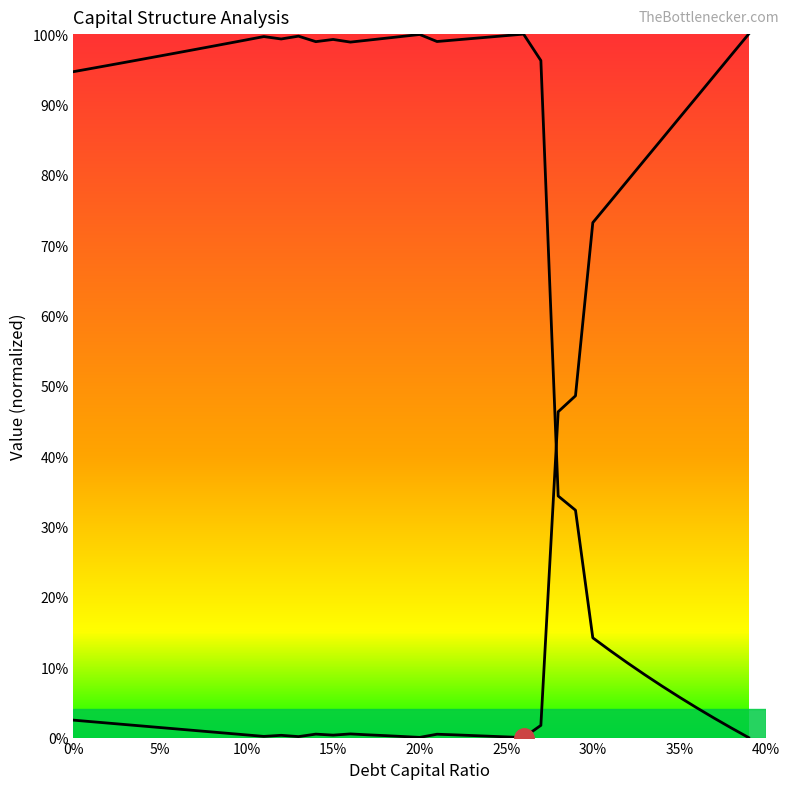

What value does the enterprise_value series have at 0.16?

1.0